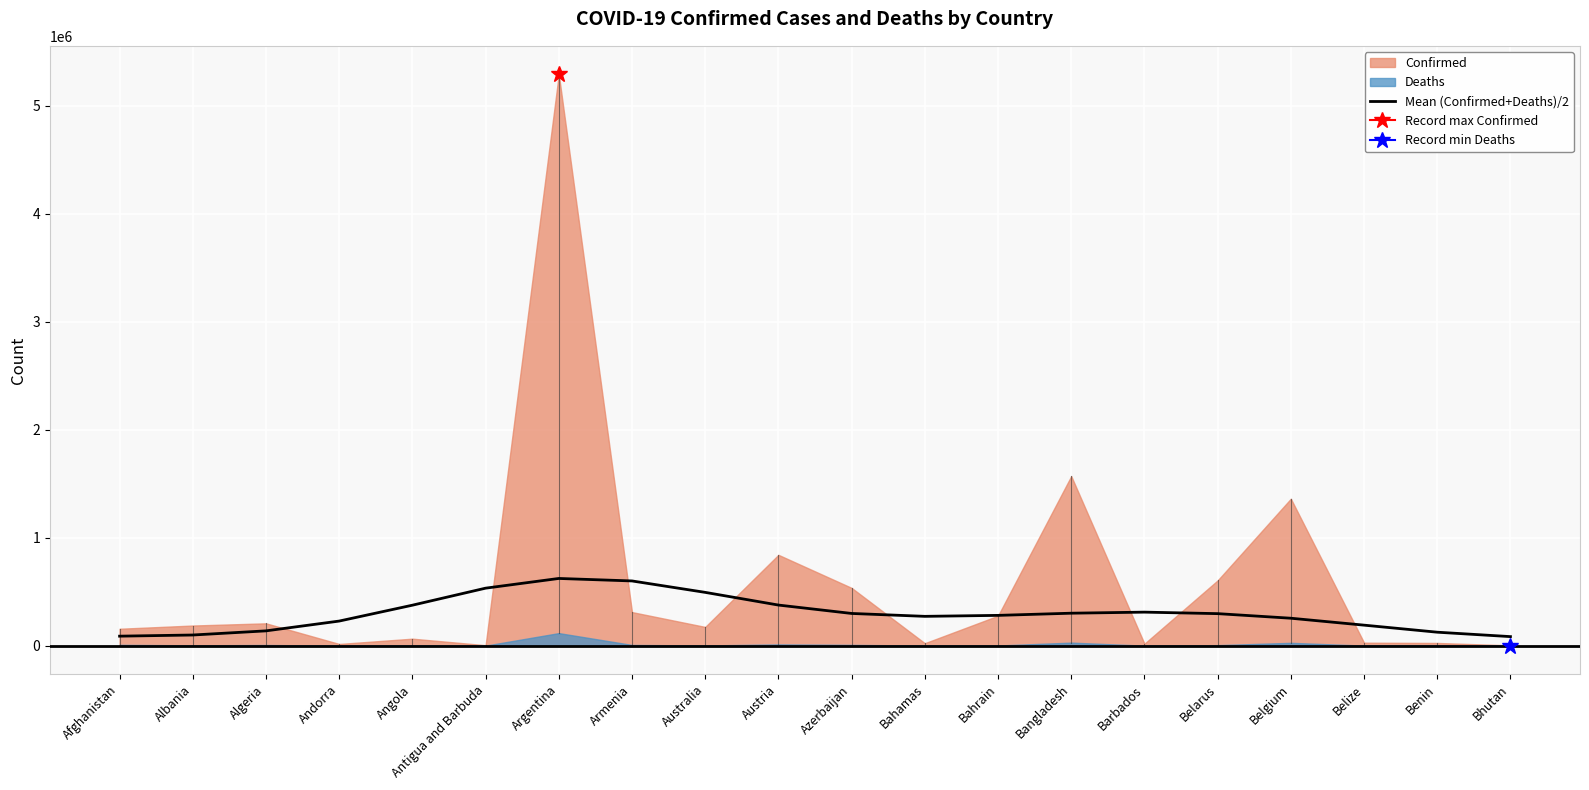

Rank the categories by value from lowest to highest.

Bhutan, Afghanistan, Albania, Benin, Algeria, Belize, Andorra, Belgium, Bahamas, Bahrain, Belarus, Azerbaijan, Bangladesh, Barbados, Angola, Austria, Australia, Antigua and Barbuda, Armenia, Argentina